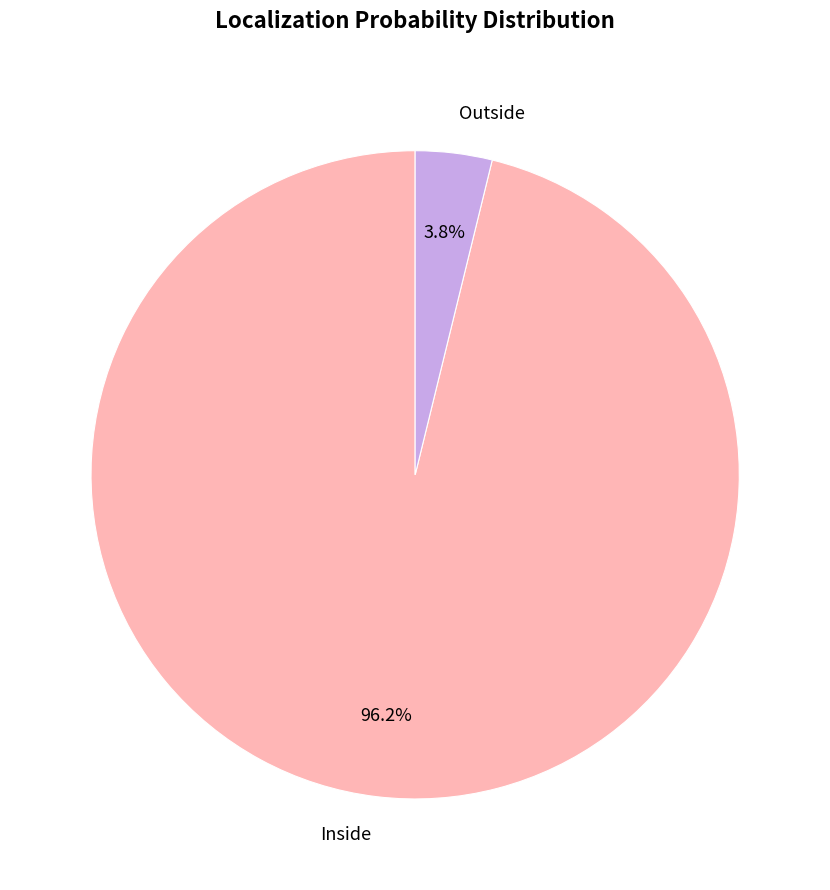

Which has a higher value, Outside or Inside?

Inside